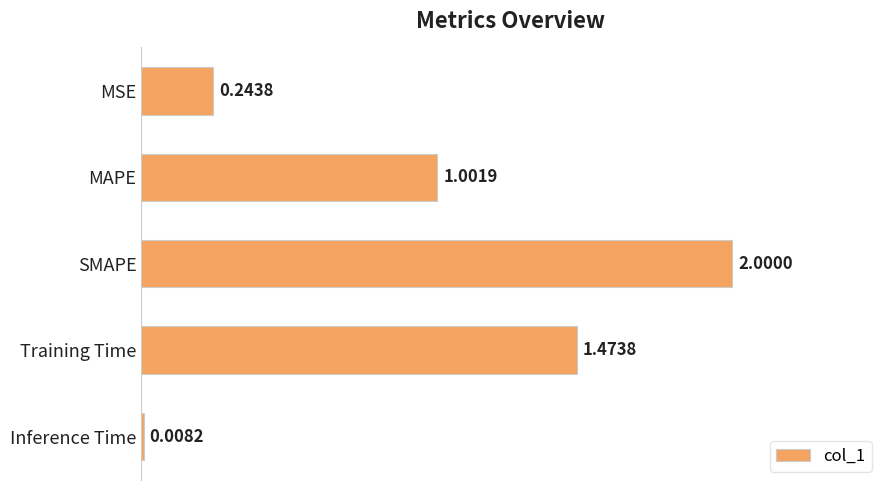

Rank the categories by value from lowest to highest.

Inference Time, MSE, MAPE, Training Time, SMAPE